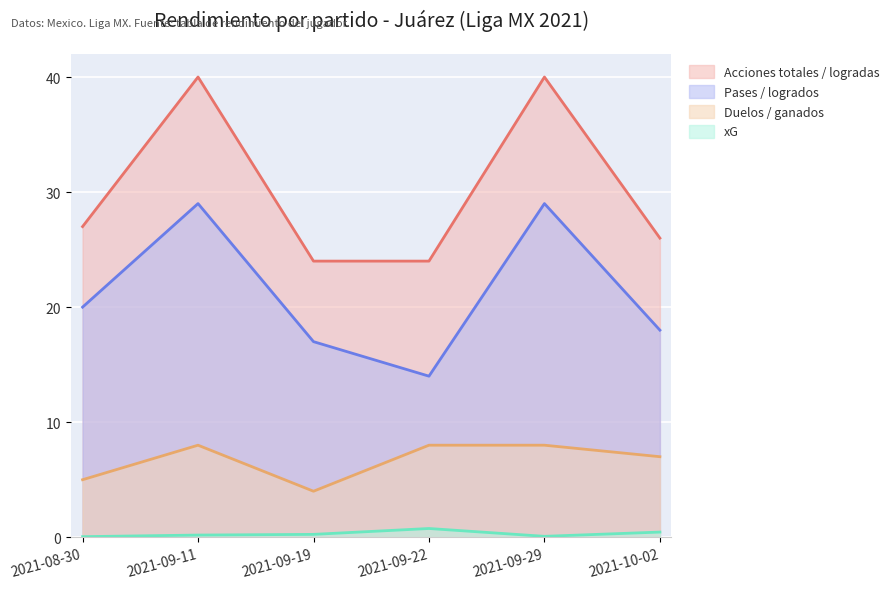

The Duelos / ganados series shows 8.0 at 2021-09-22. True or false?

True